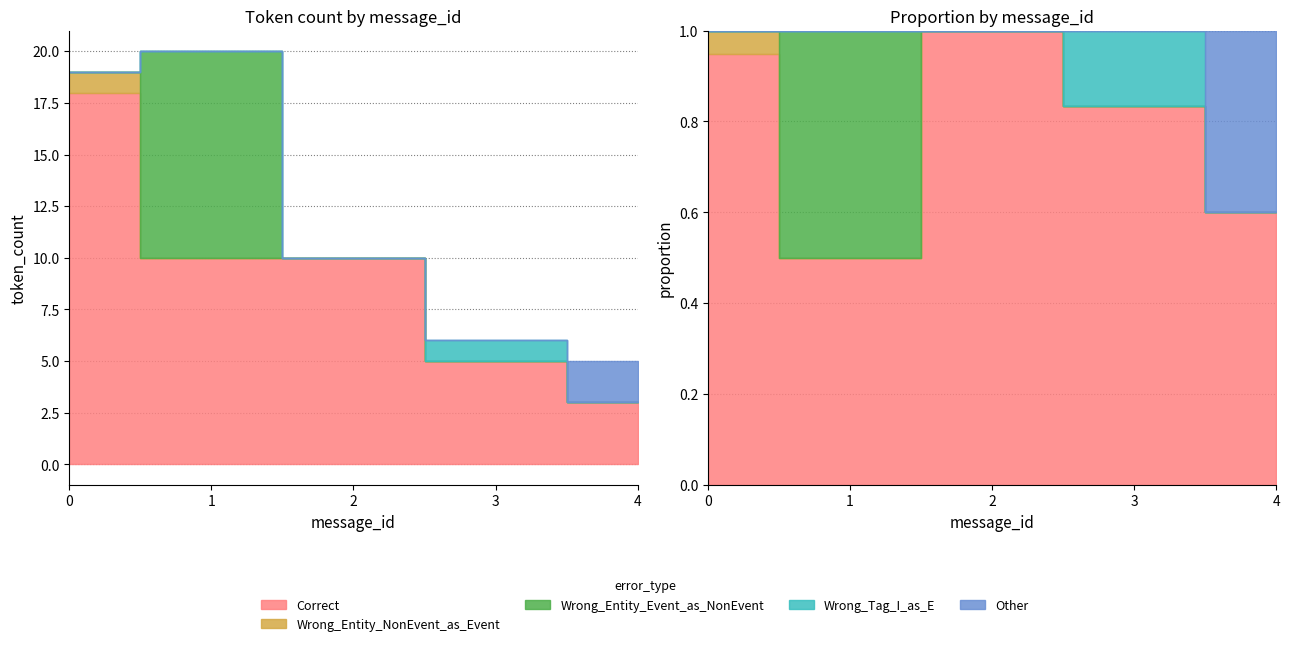

List the series in order of their peak value, highest first.

Correct, Wrong_Entity_Event_as_NonEvent, Other, Wrong_Entity_NonEvent_as_Event, Wrong_Tag_I_as_E